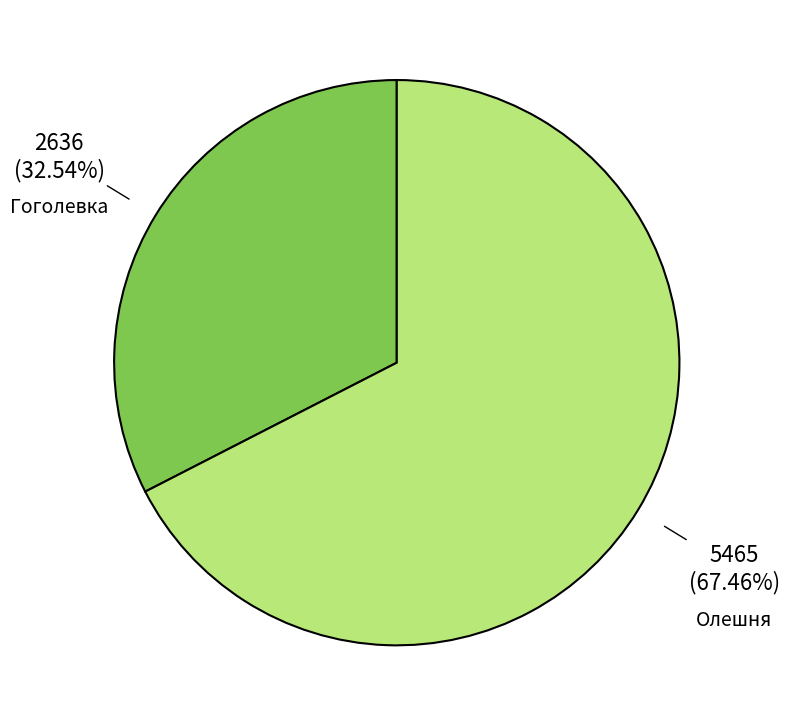

Count the number of slices in the pie.

2